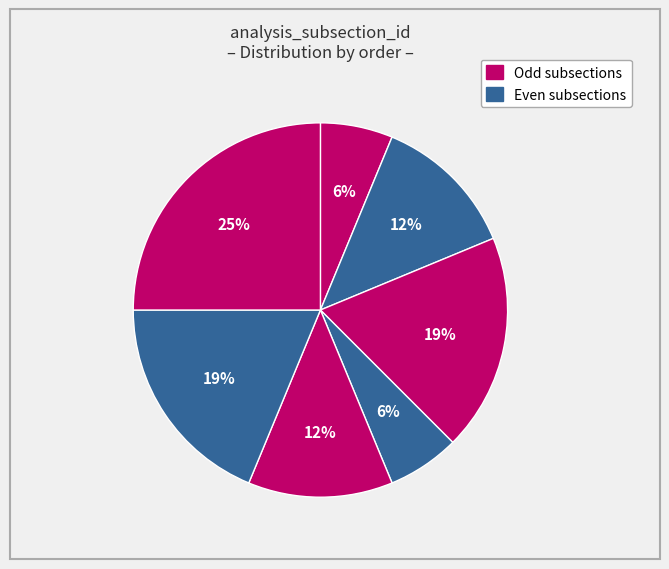

Count the number of slices in the pie.

7